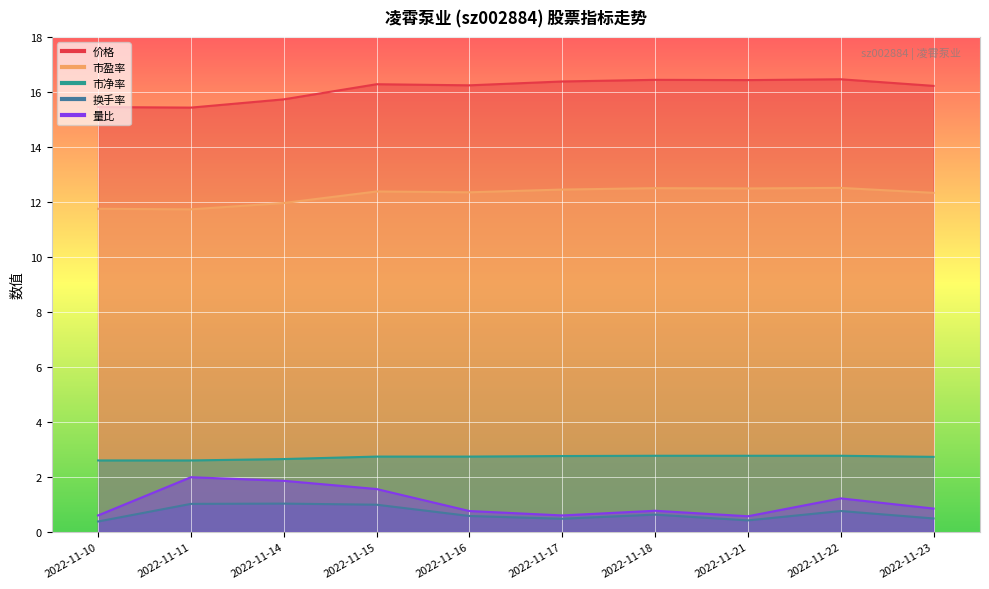

The 量比 series shows 0.8 at 2022-11-16. True or false?

True